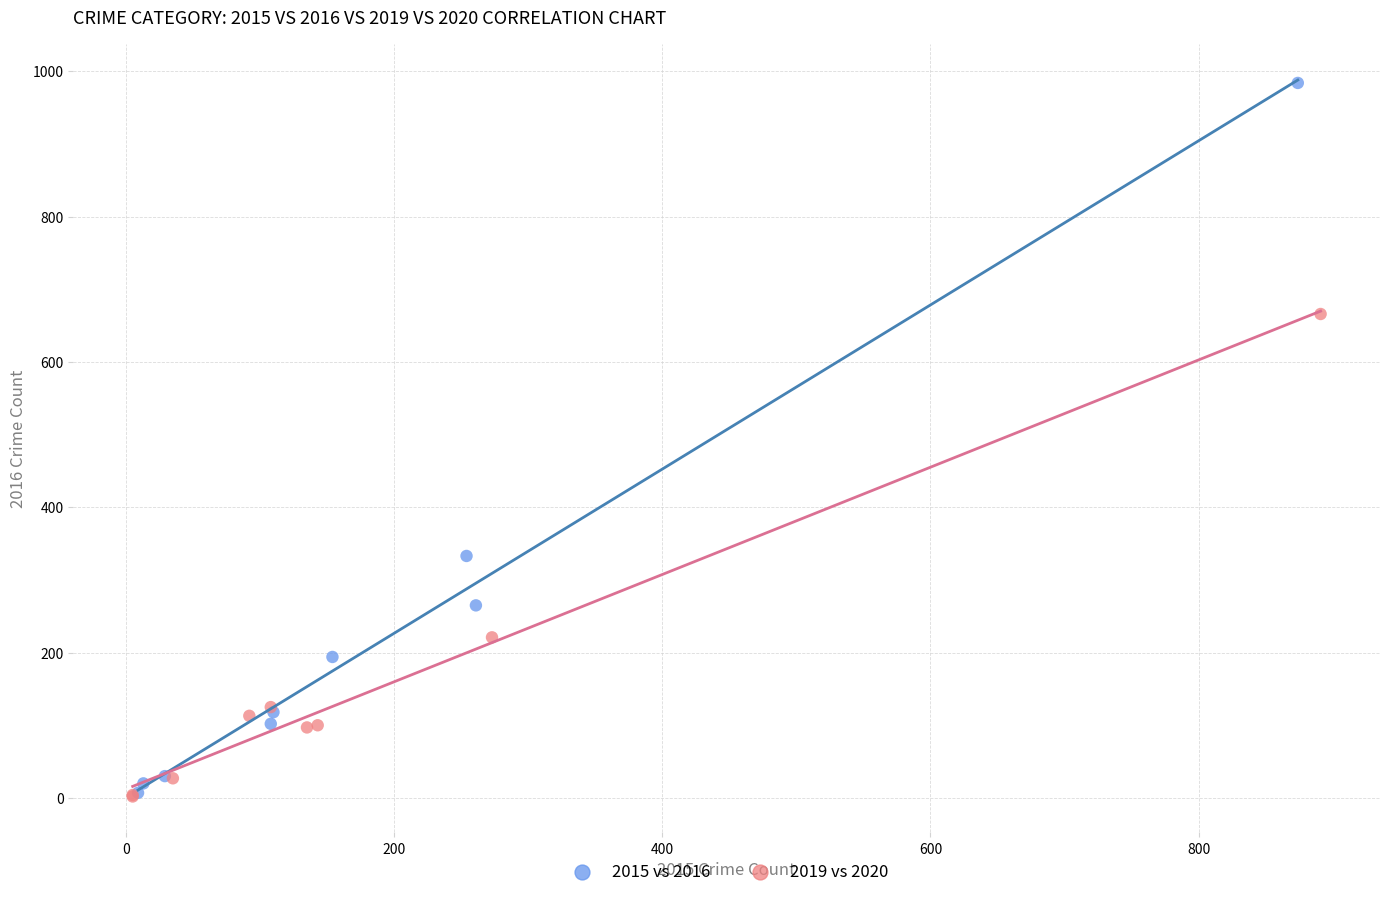

Which series has the largest Y range (max minus min)?

2015 vs 2016